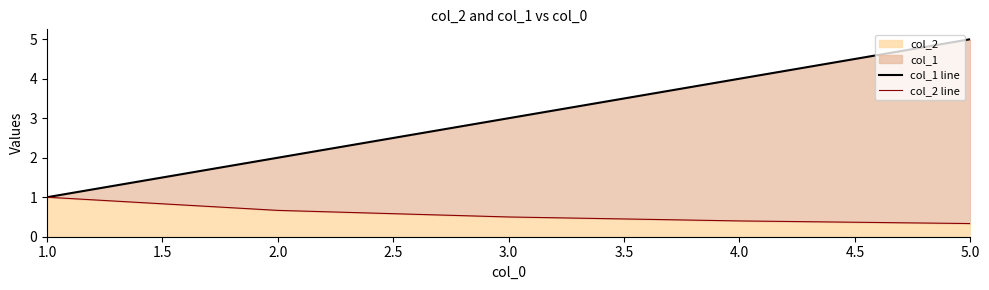

What is the difference between the maximum and minimum values in the col_1 line series?

4.0